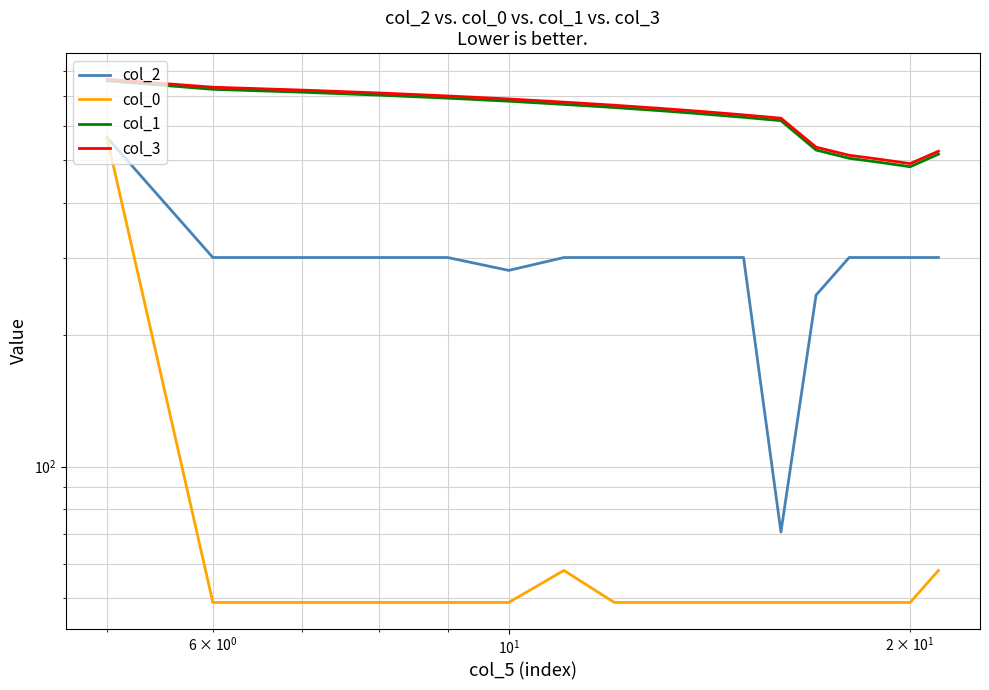

True or false: col_0 and col_3 intersect in this chart.

False